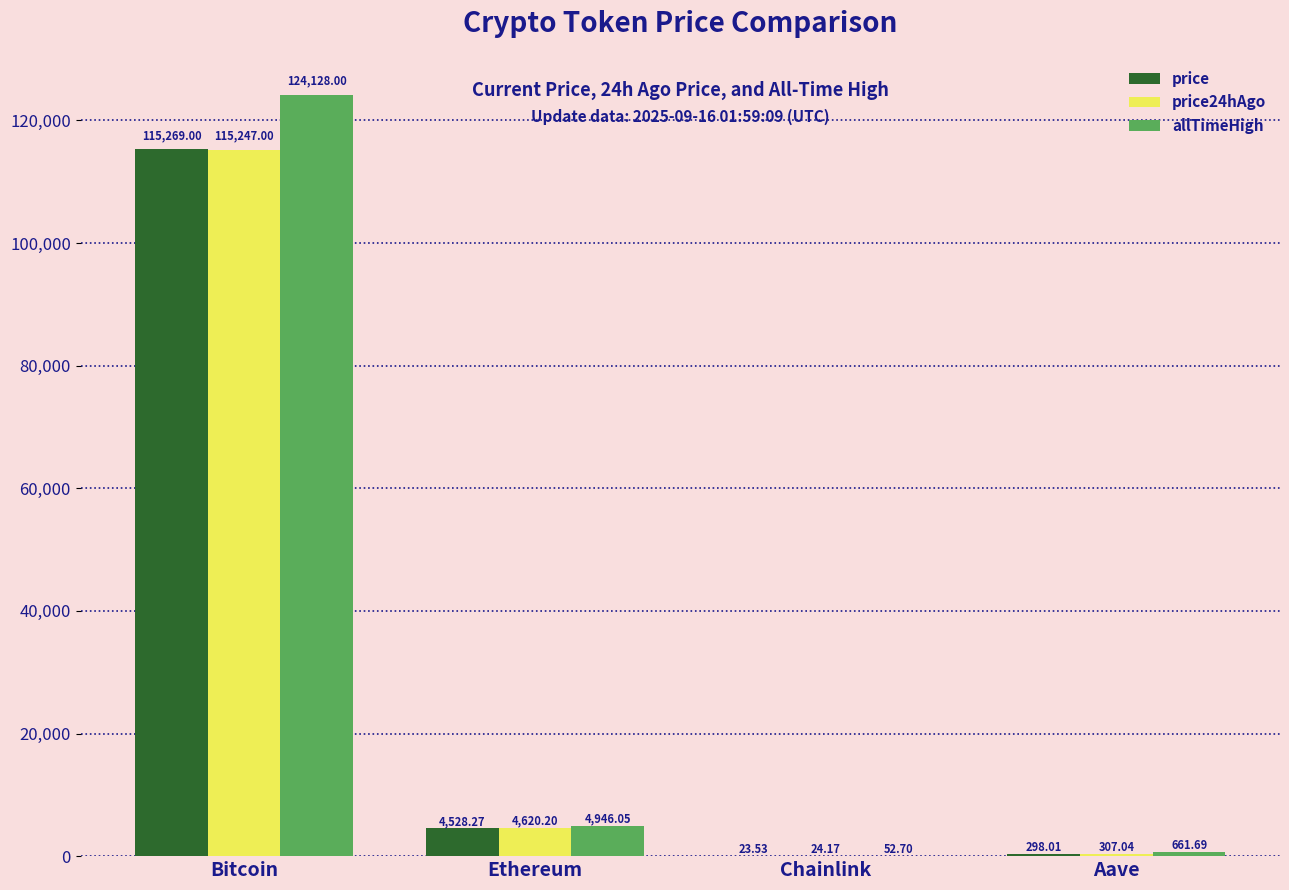

Where does the price24hAgo series first go above 4620?

Bitcoin